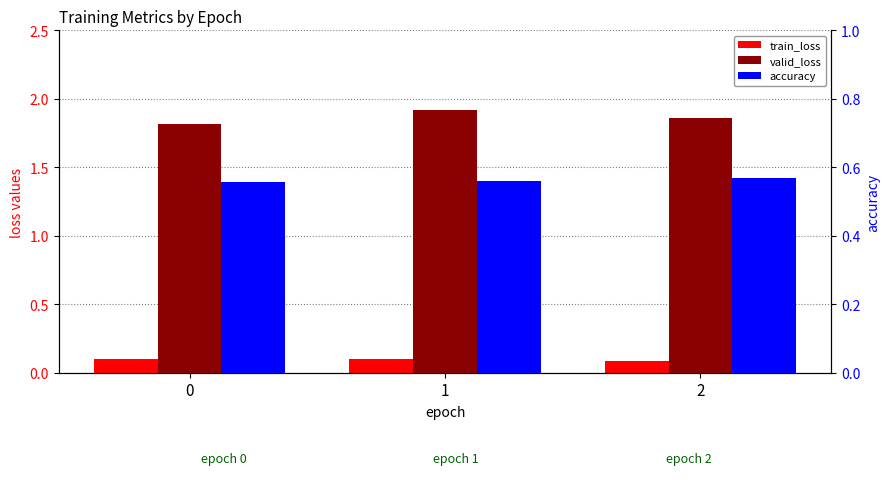

Which series has the largest total across all categories?

valid_loss